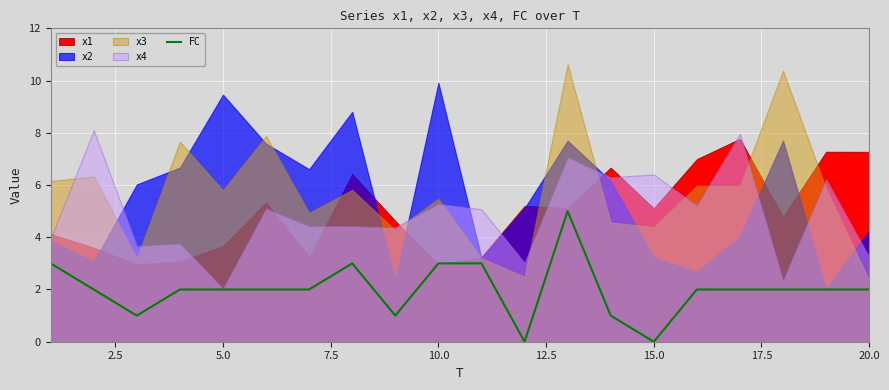

The FC series shows 1 at 5.0. True or false?

False